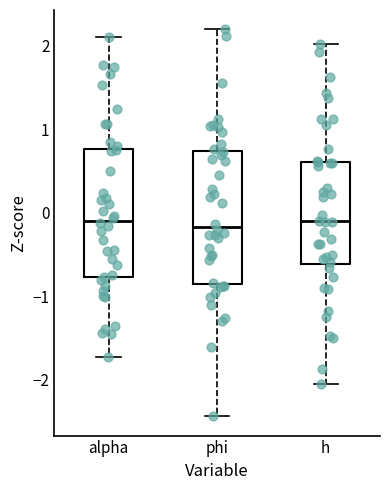

Reading left to right, transcribe this box plot: for each box, give where its median line is, the range the box spans, and where its two whiskers end, as read against the y-axis. The values are not printed on the chart, so give them approximately, as read against the axis.

alpha: median -0.1, box -0.8 to 0.8, whiskers -1.7 to 2.1
phi: median -0.2, box -0.8 to 0.7, whiskers -2.4 to 2.2
h: median -0.1, box -0.6 to 0.6, whiskers -2.1 to 2.0